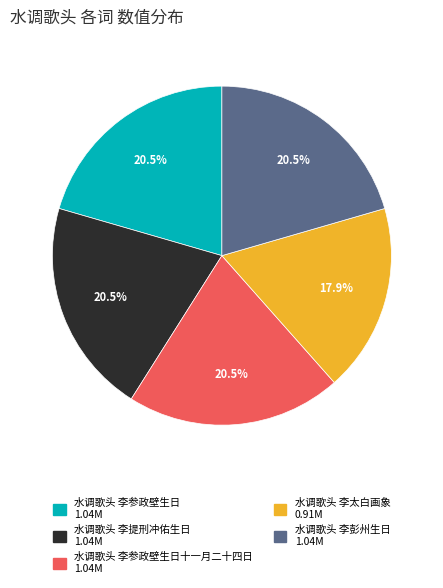

Is there a majority slice in this chart?

No